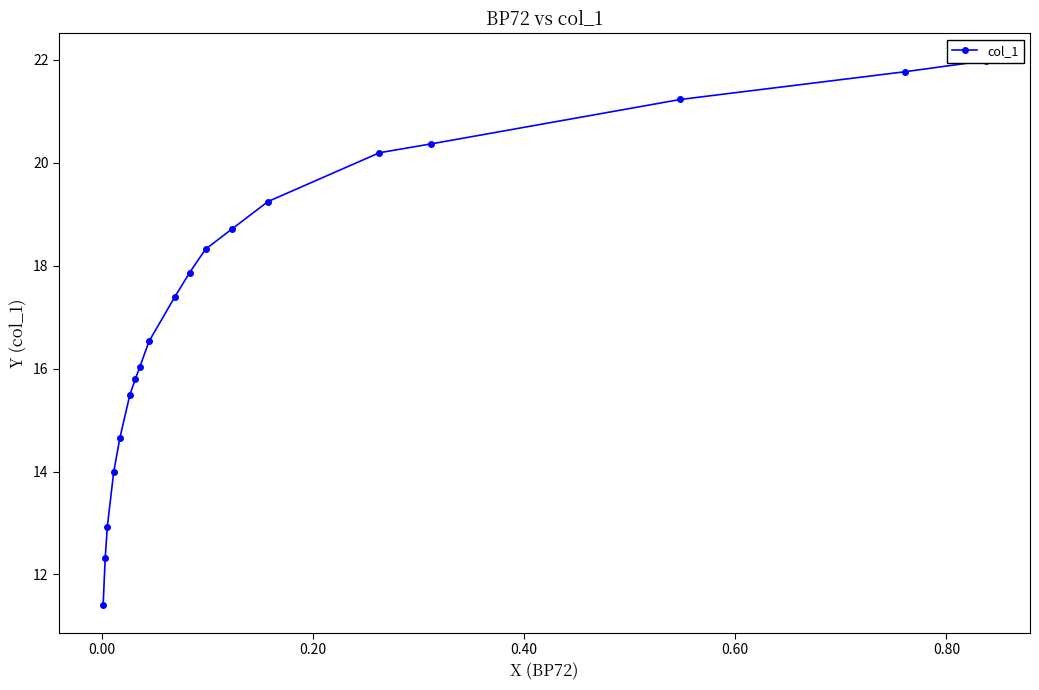

What is the difference between the maximum and minimum values?

10.6